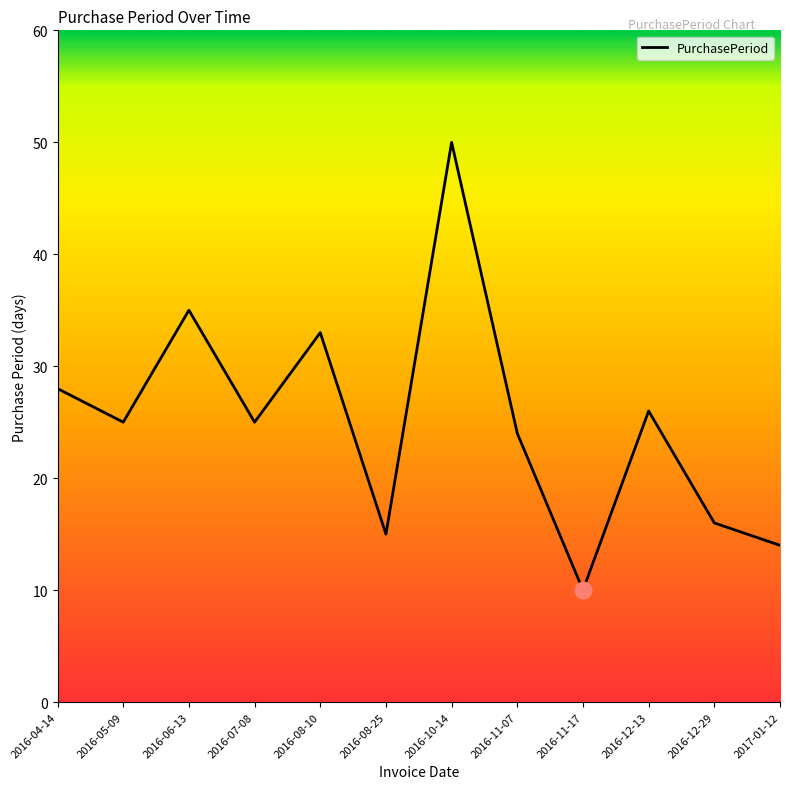

Which label corresponds to the smallest value in the chart?

2016-11-17